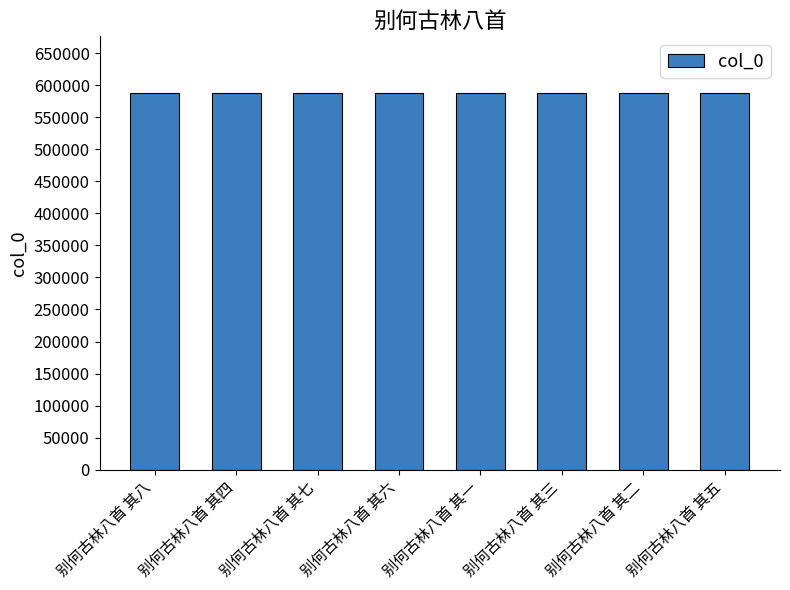

What is the greatest value displayed?

588231